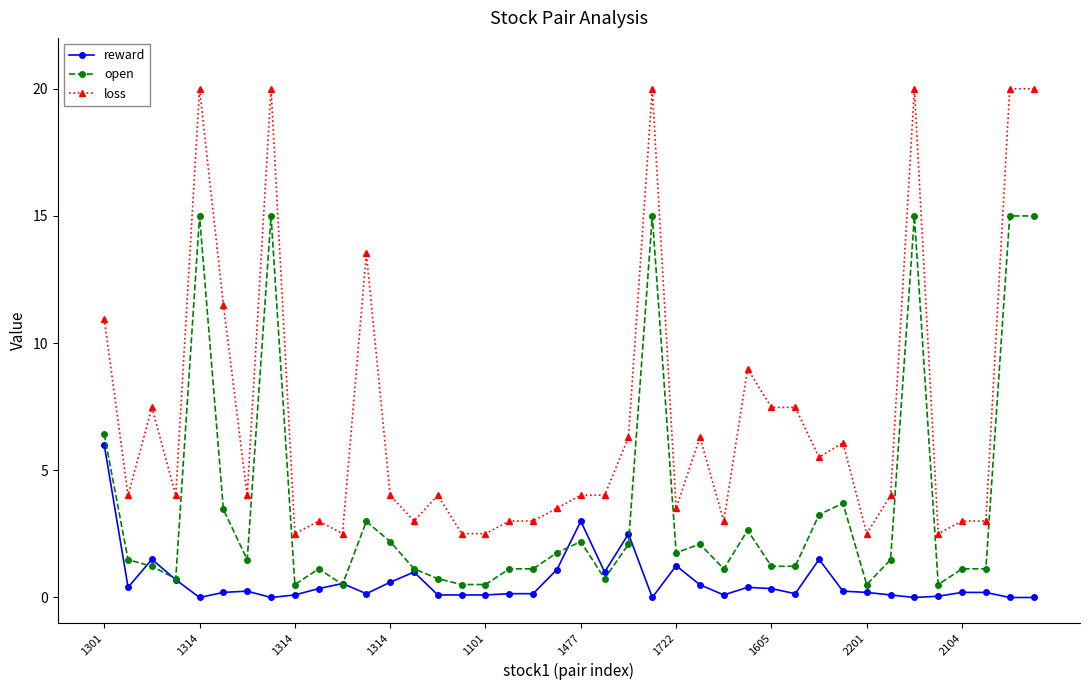

At how many categories does at least one series exceed 10?

9